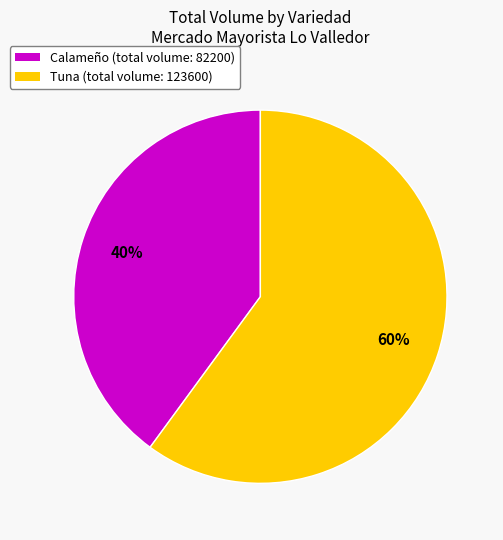

The Calameño slice represents 40% of the pie. True or false?

True